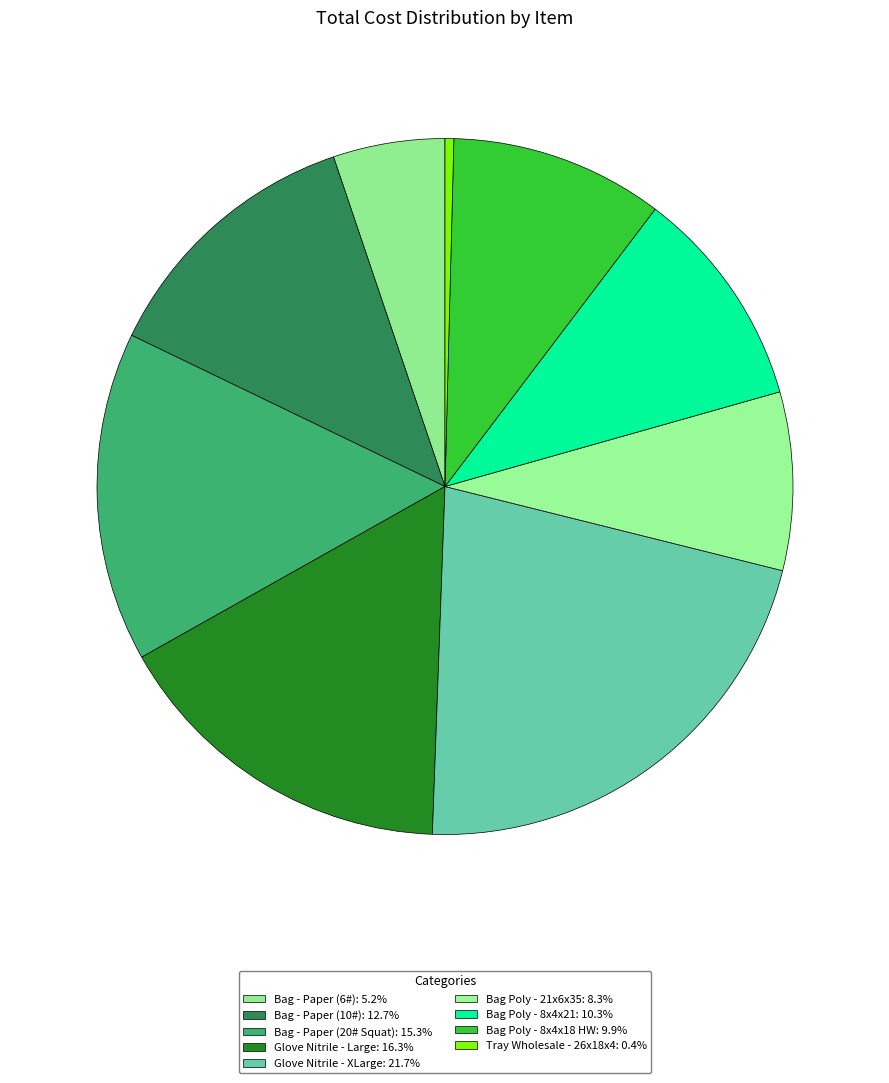

Is there a majority slice in this chart?

No